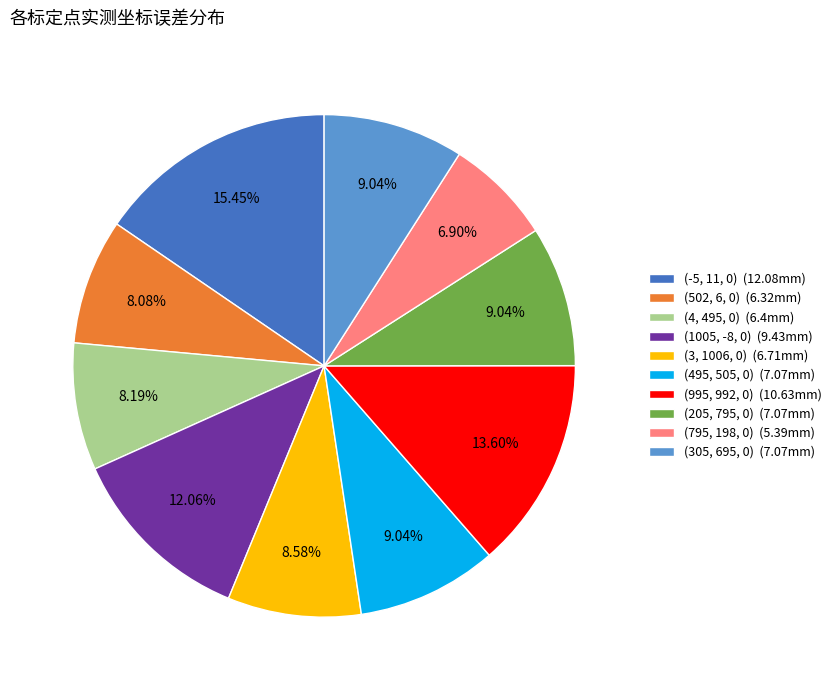

To the nearest percent, what is the average slice percentage?

10%